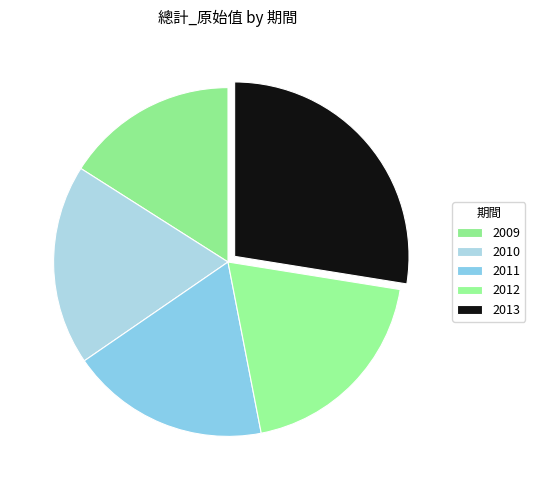

Do 2012 and 2010 together represent more than half of the pie?

No